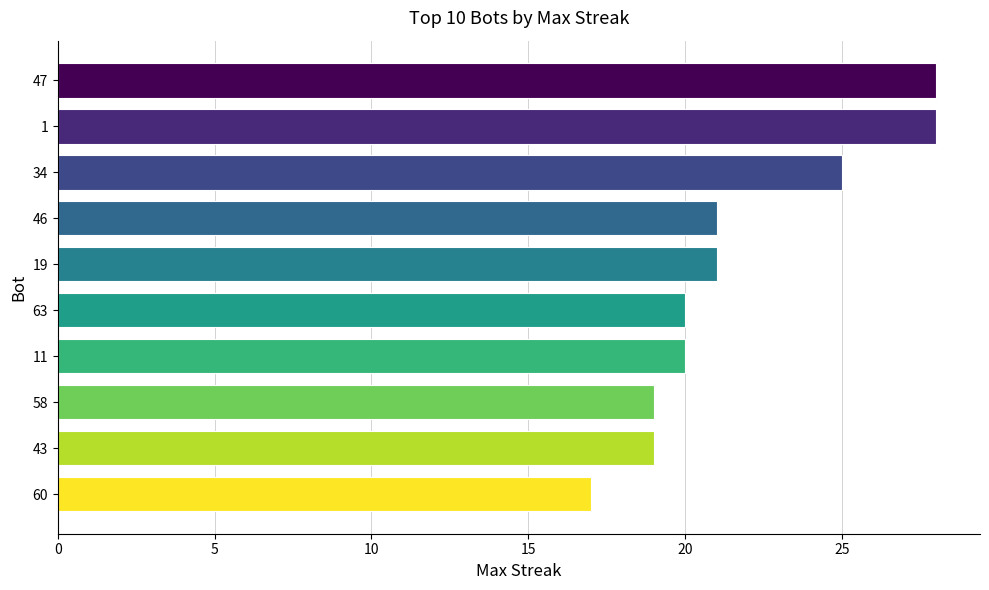

How many bars are there in total?

10